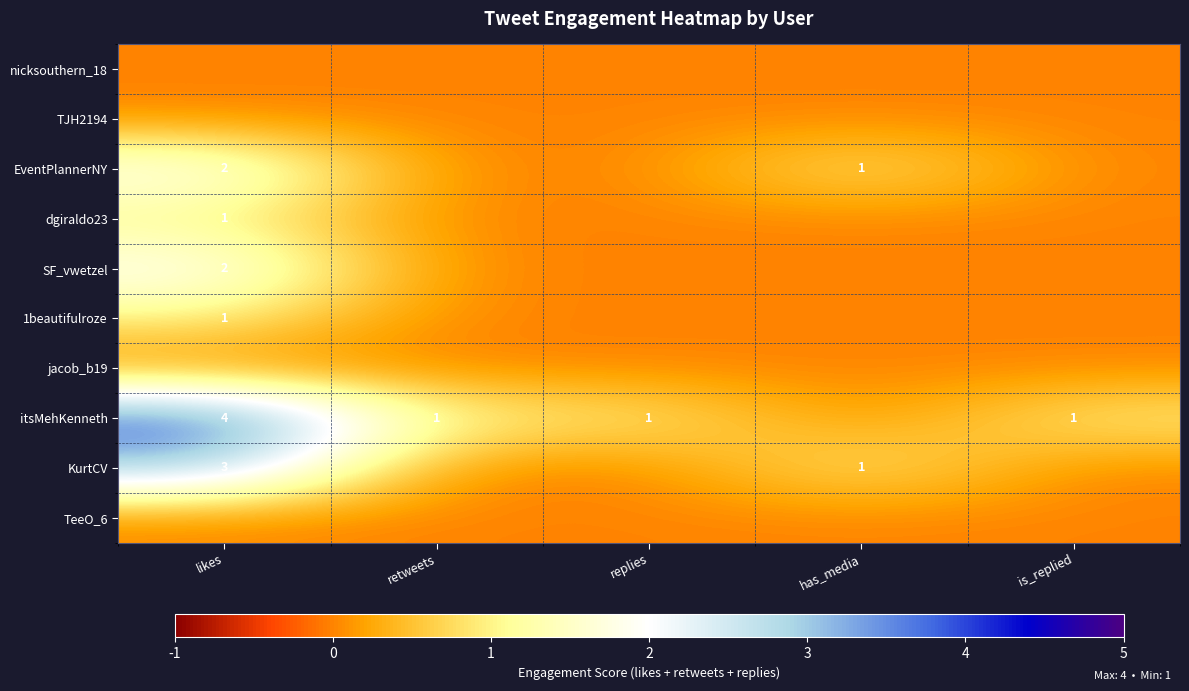

The SF_vwetzel series shows 0 at likes. True or false?

False